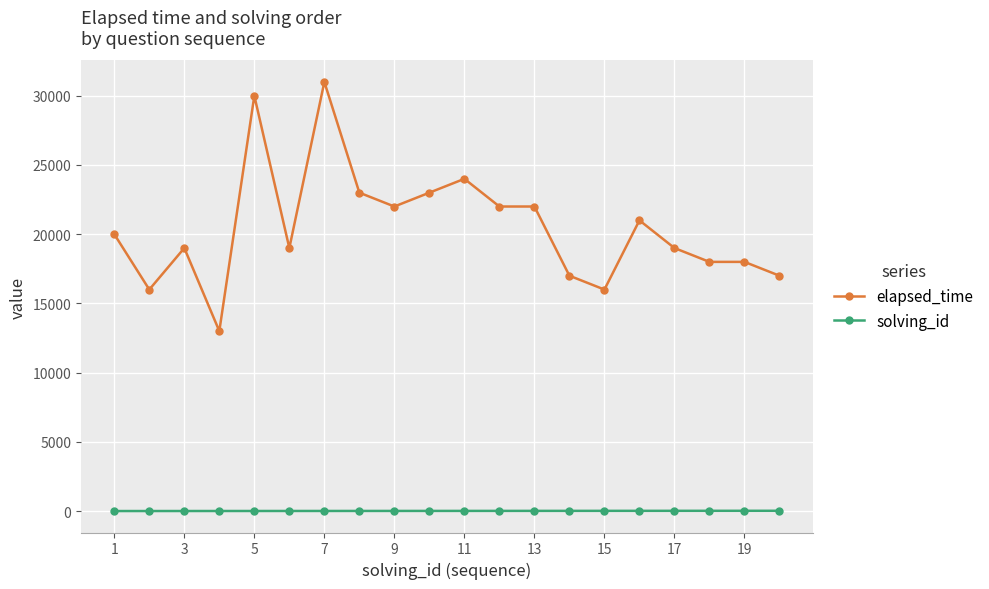

Does the chart have visible grid lines?

Yes